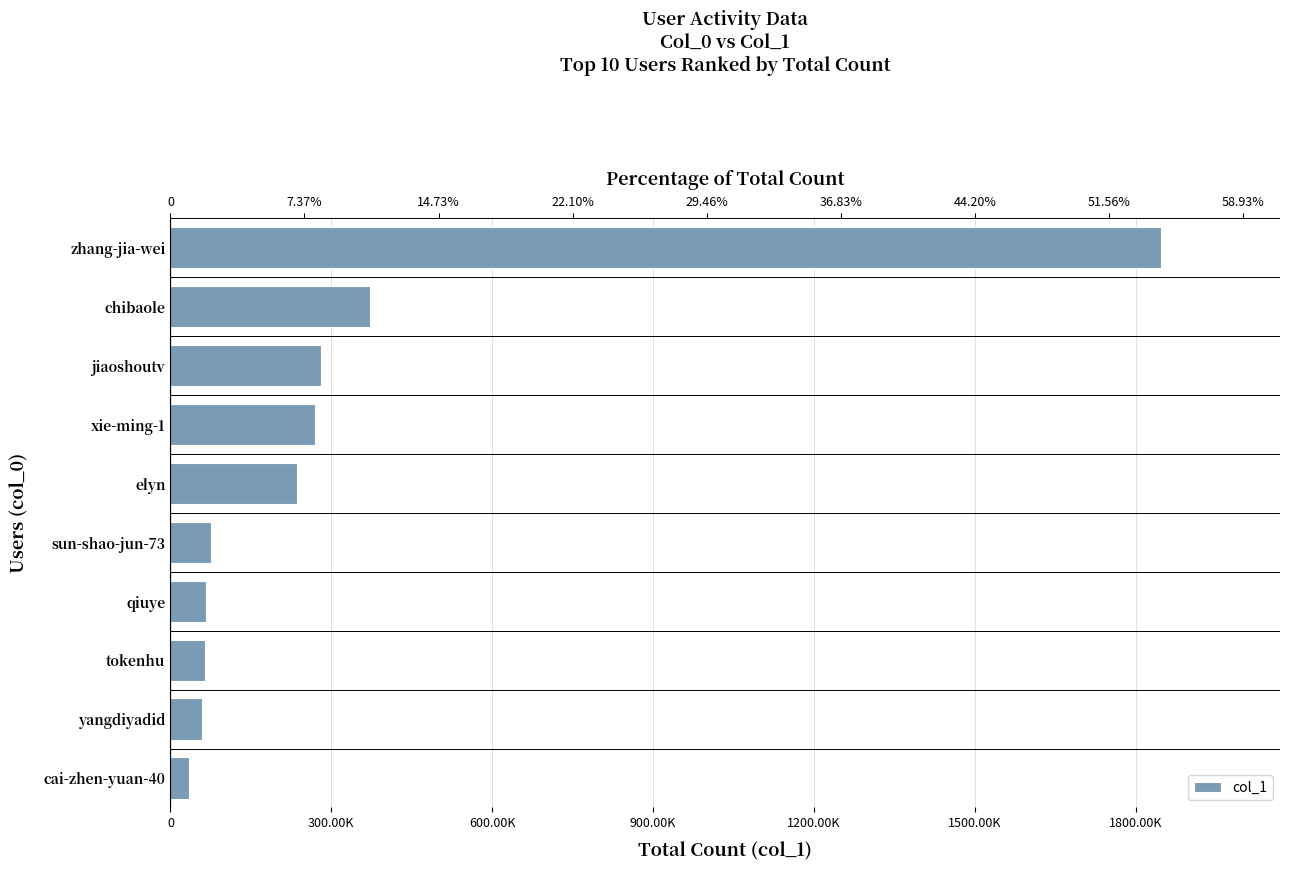

What is the change in value from qiuye to xie-ming-1?

+204239